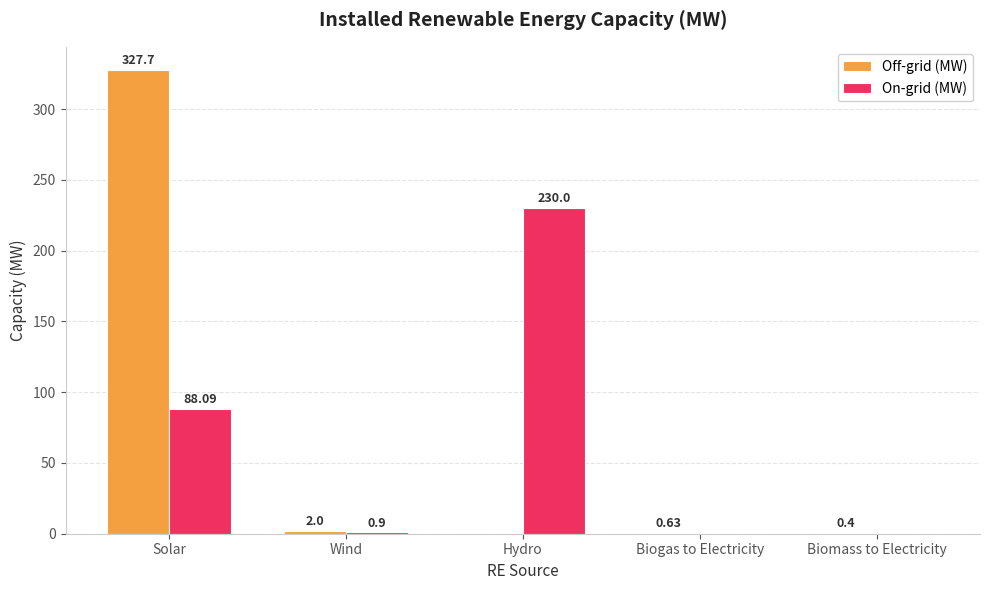

Which series has the largest total across all categories?

Off-grid (MW)